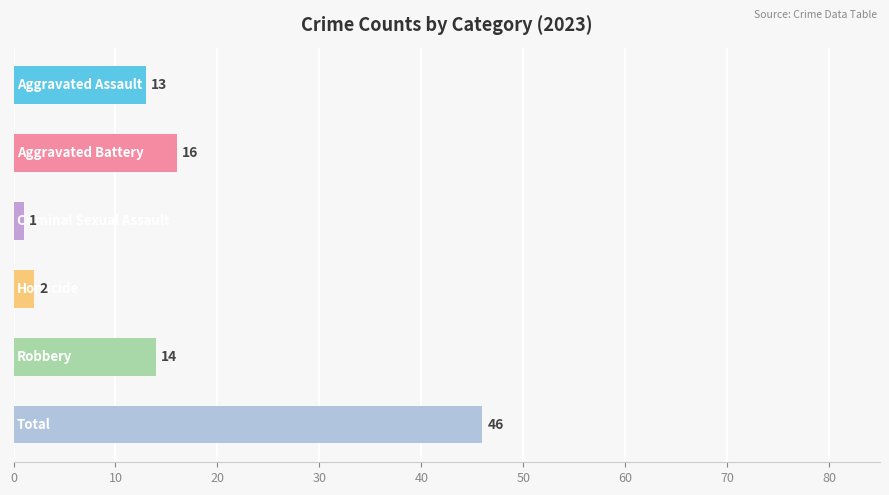

What is the sum of all values?

92